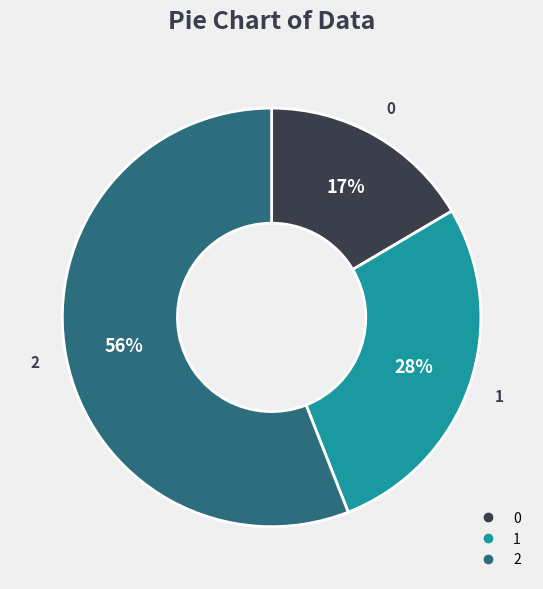

To the nearest percent, what is the combined percentage of 2 and 1?

83%